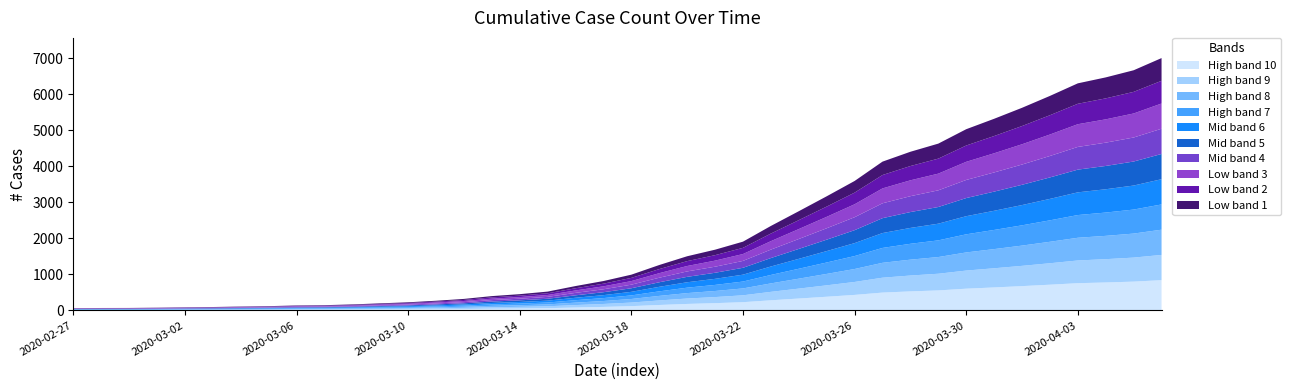

Reading left to right, transcribe all the data shown in this chart.

2020-02-27=64	2020-02-28=68	2020-02-29=69	2020-03-01=76	2020-03-02=87	2020-03-03=95	2020-03-04=108	2020-03-05=119	2020-03-06=138	2020-03-07=146	2020-03-08=167	2020-03-09=197	2020-03-10=226	2020-03-11=269	2020-03-12=320	2020-03-13=398	2020-03-14=452	2020-03-15=523	2020-03-16=677	2020-03-17=816	2020-03-18=993	2020-03-19=1261	2020-03-20=1504	2020-03-21=1686	2020-03-22=1909	2020-03-23=2345	2020-03-24=2754	2020-03-25=3168	2020-03-26=3593	2020-03-27=4130	2020-03-28=4404	2020-03-29=4630	2020-03-30=5030	2020-03-31=5319	2020-04-01=5624	2020-04-02=5954	2020-04-03=6303	2020-04-04=6468	2020-04-05=6666	2020-04-06=7004